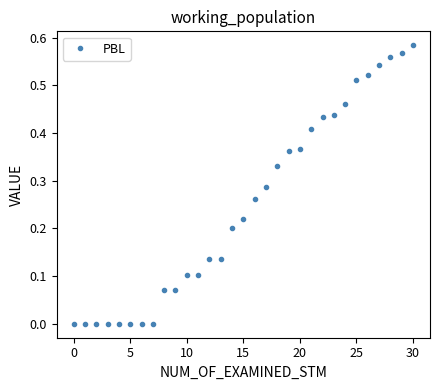

How many series are shown in this chart?

1